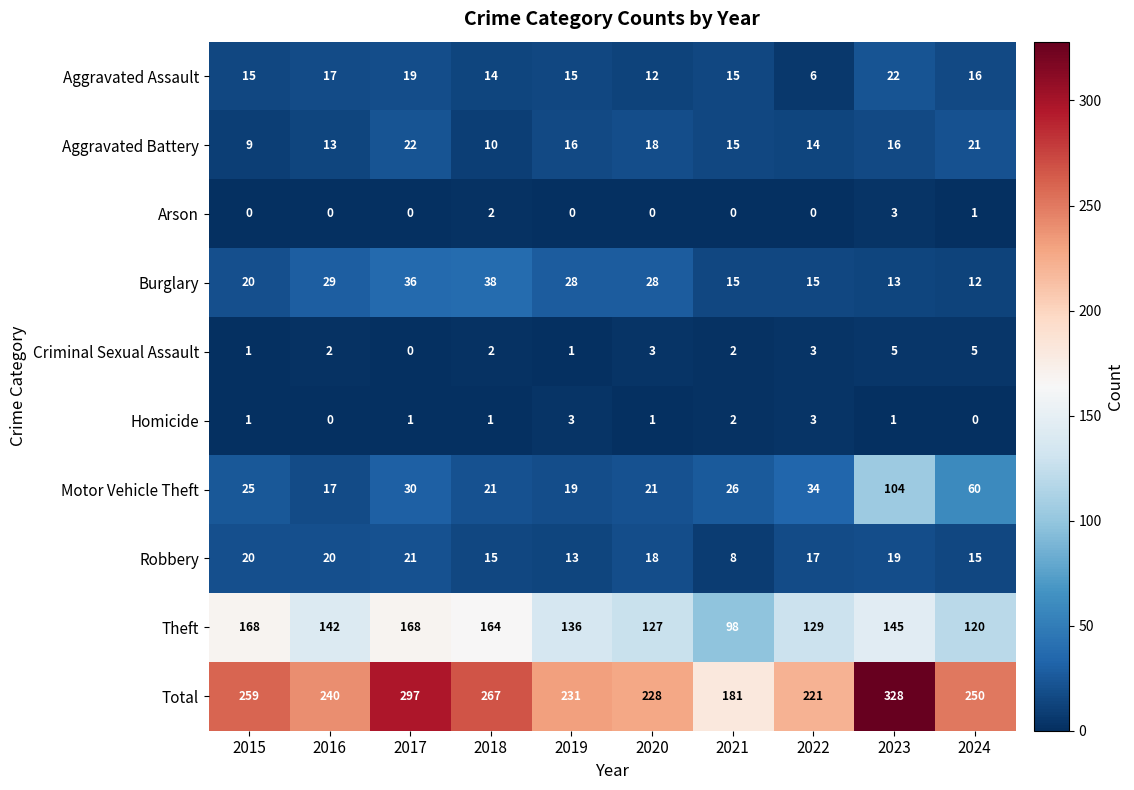

Count the number of data series in this chart.

10